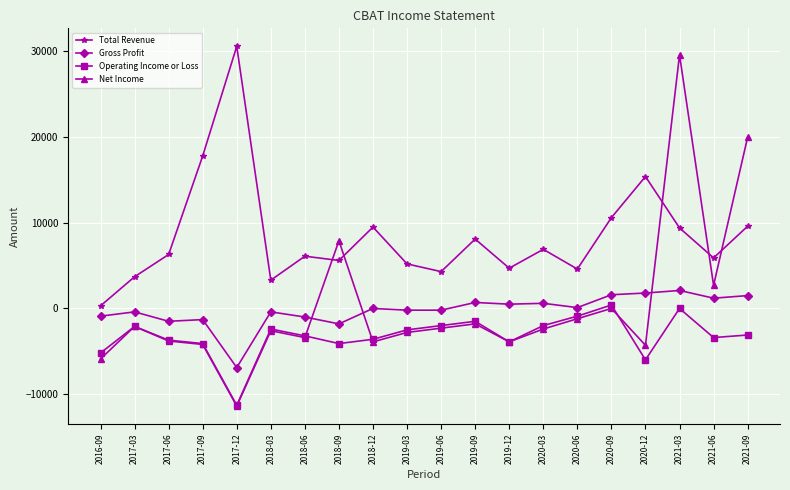

True or false: Total Revenue has a value of 15400 at 2020-12.

True